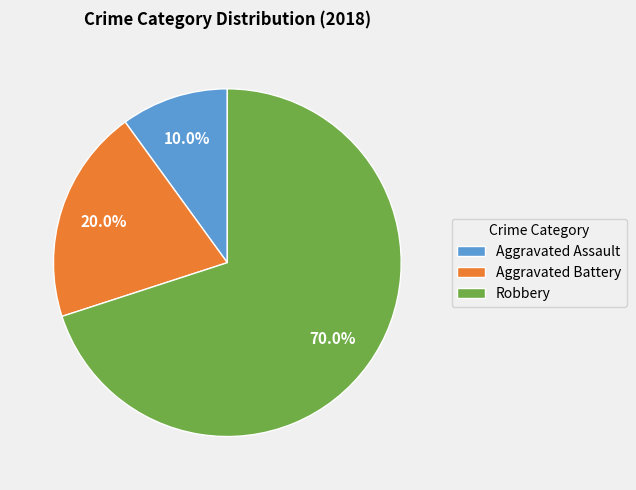

How many segments does this pie chart have?

3